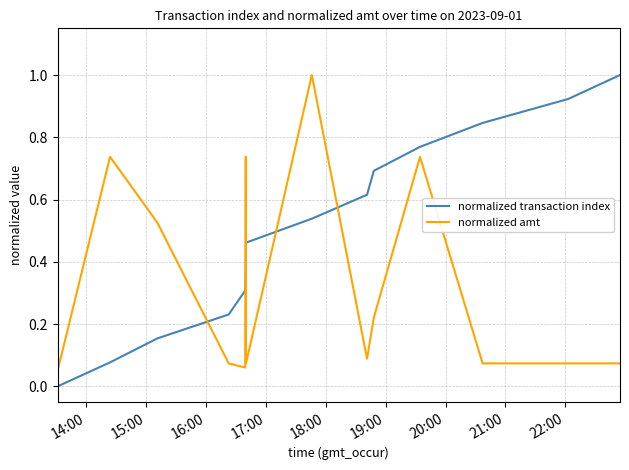

What is the difference between the maximum and minimum values in the normalized transaction index series?

1.0